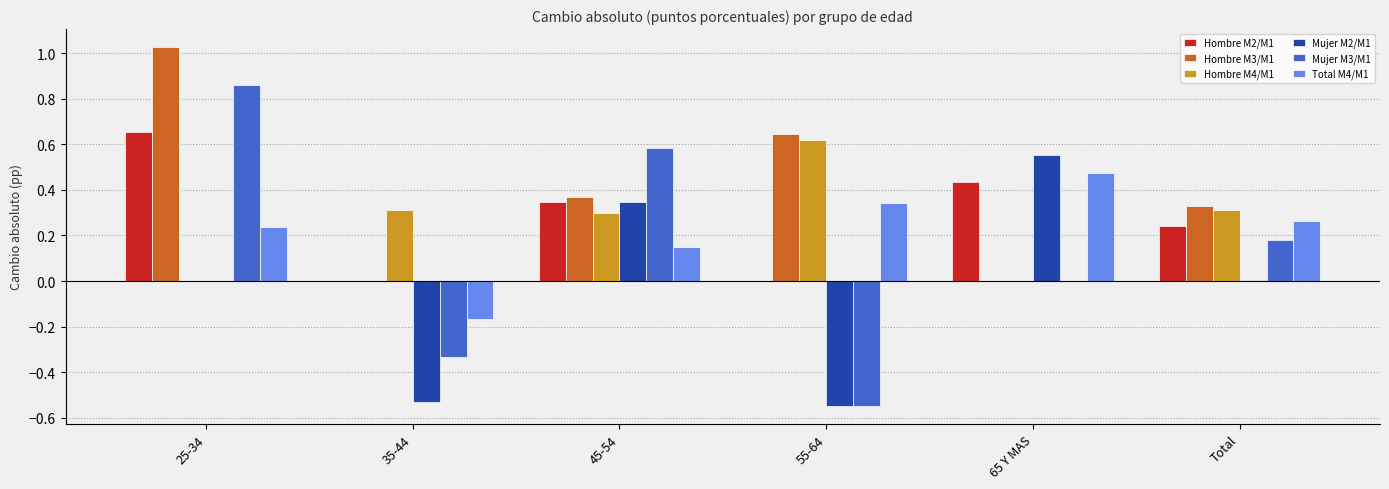

Is the value of Mujer M3/M1 at 55-64 greater than the value of Hombre M3/M1 at 25-34?

No